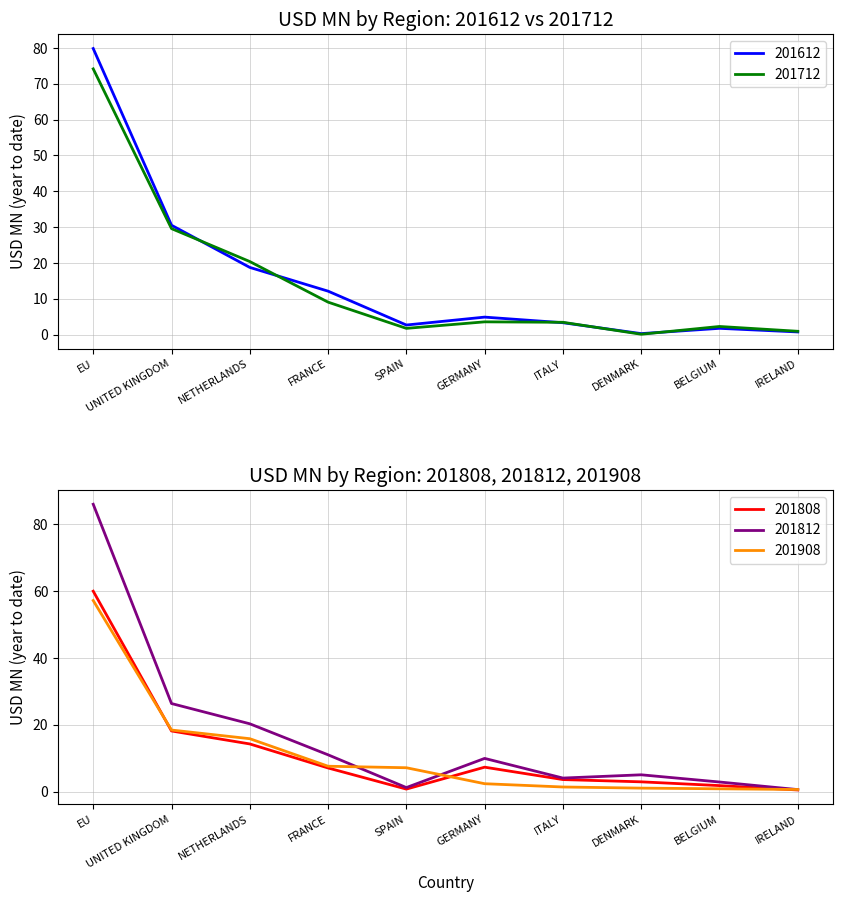

What is the average value of the 201812 series?

16.8